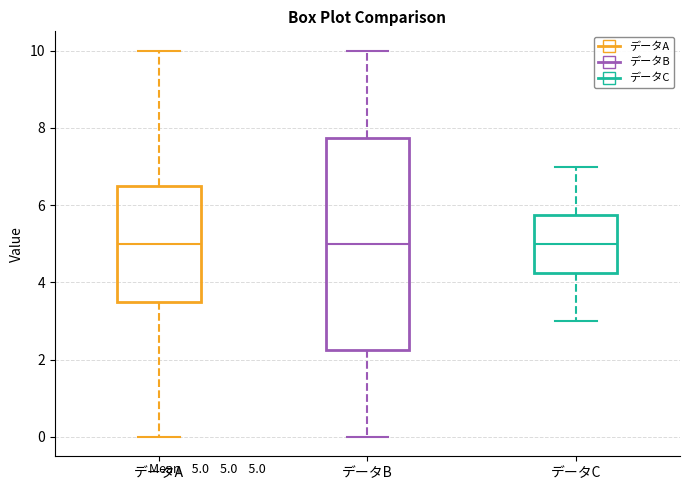

Reading left to right, read every box against the y-axis: the position of its median line, the range the box covers, and the ends of its whiskers. The values are not printed on the chart, so give them approximately, as read against the axis.

データA: median 5.0, box 3.6 to 6.6, whiskers 0.0 to 10.0
データB: median 5.0, box 2.2 to 7.8, whiskers 0.0 to 10.0
データC: median 5.0, box 4.2 to 5.8, whiskers 3.0 to 7.0